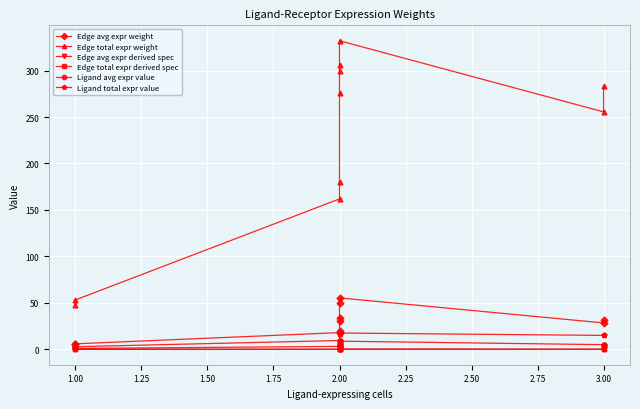

What are all the series names shown in the legend?

Edge avg expr weight, Edge total expr weight, Edge avg expr derived spec, Edge total expr derived spec, Ligand avg expr value, Ligand total expr value